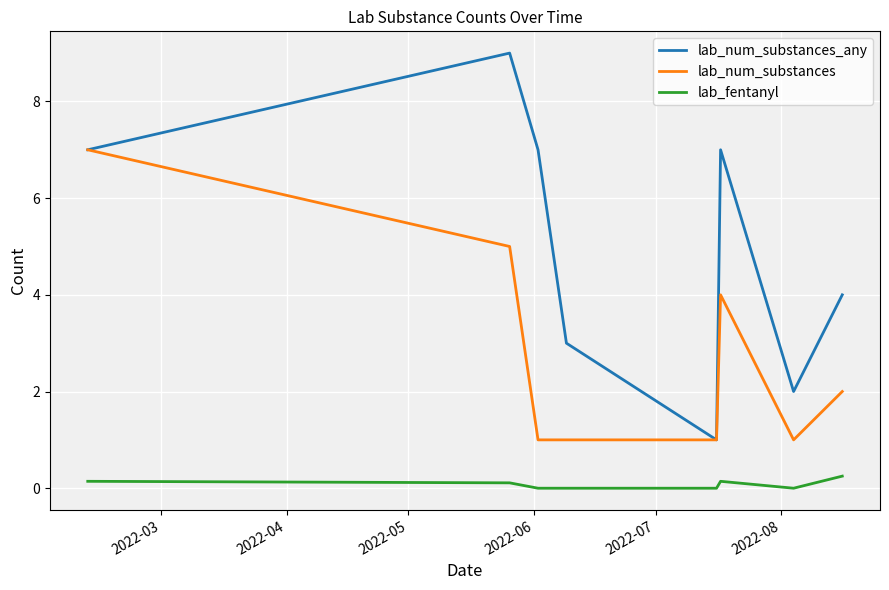

True or false: lab_fentanyl and lab_num_substances cross at least once.

False